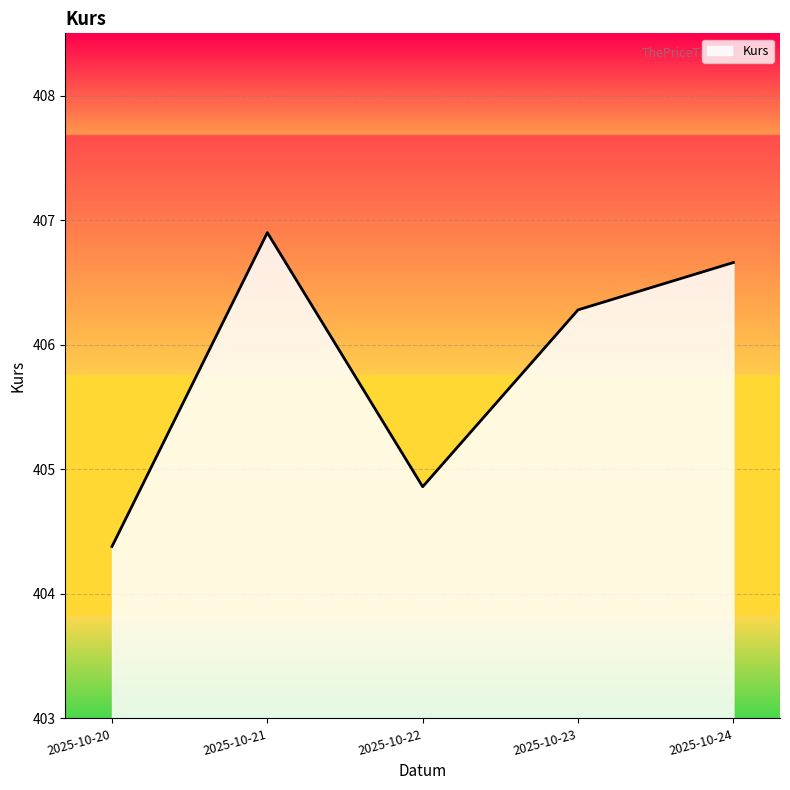

What is the sum of all values?

2029.1